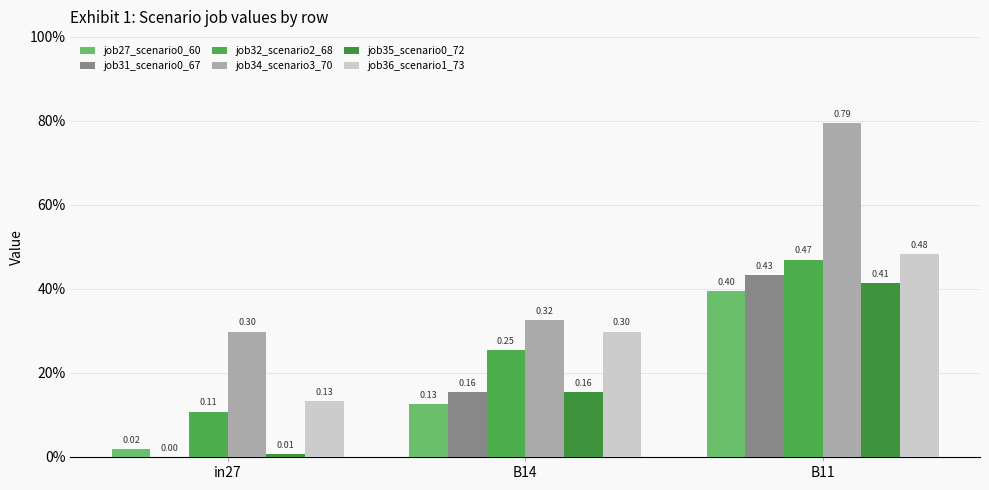

How many job36_scenario1_73 values are between 0 and 1?

3